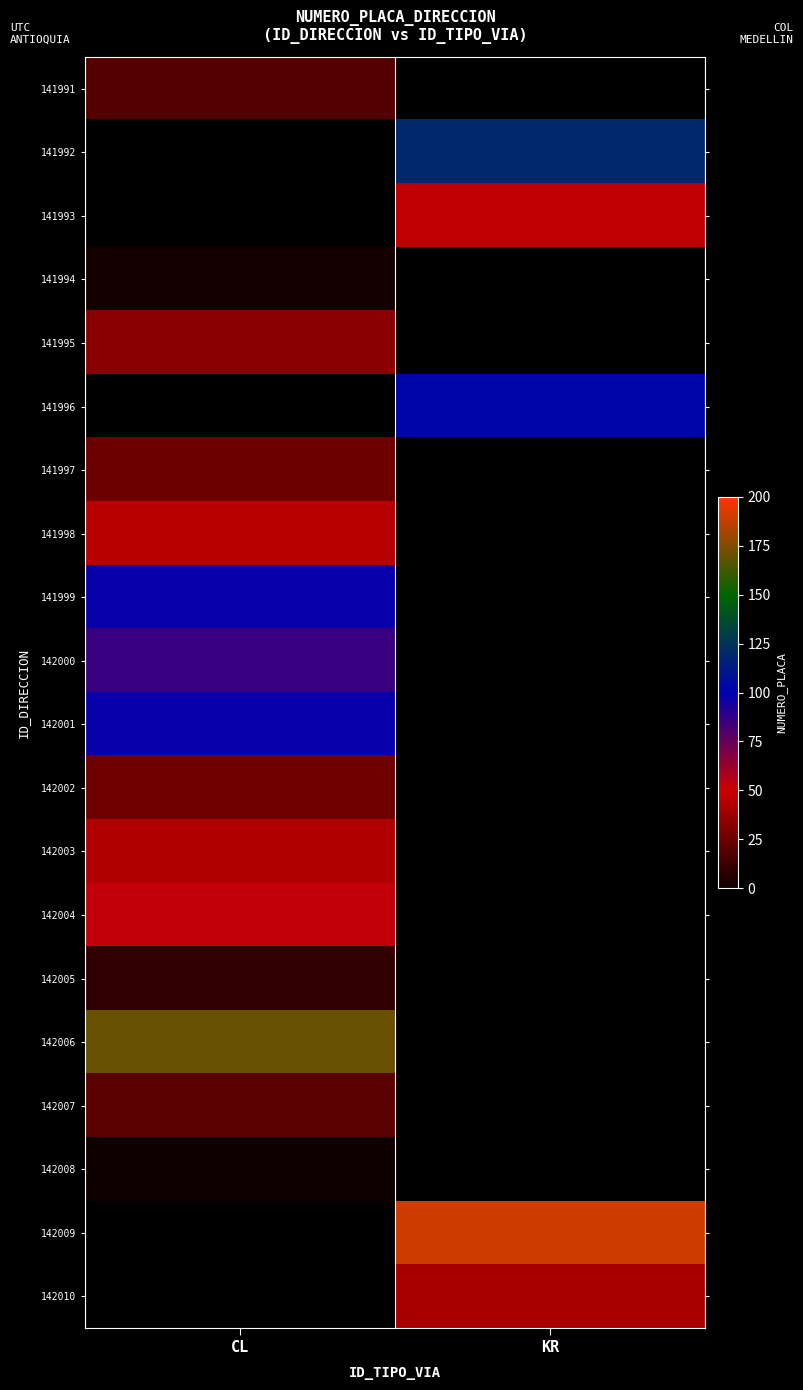

Which series has the largest range (max minus min)?

141991